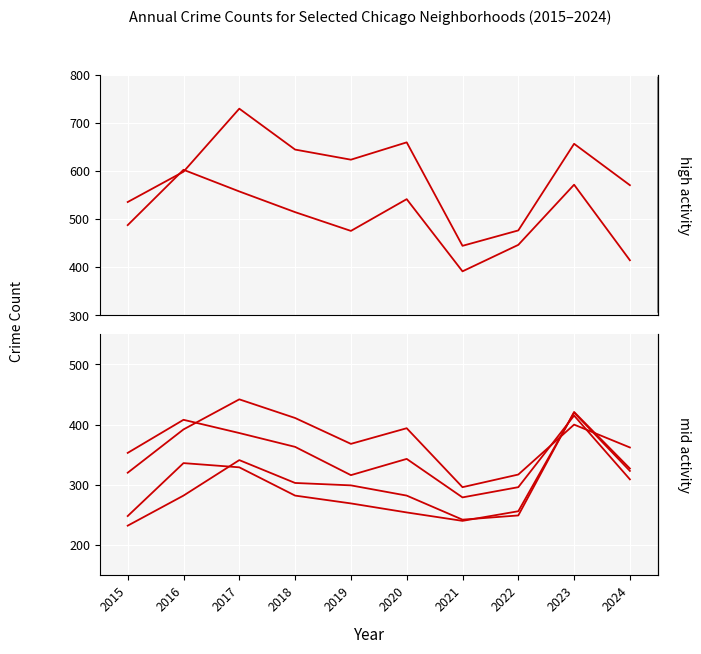

What is the average value of the Grand Crossing series?

296